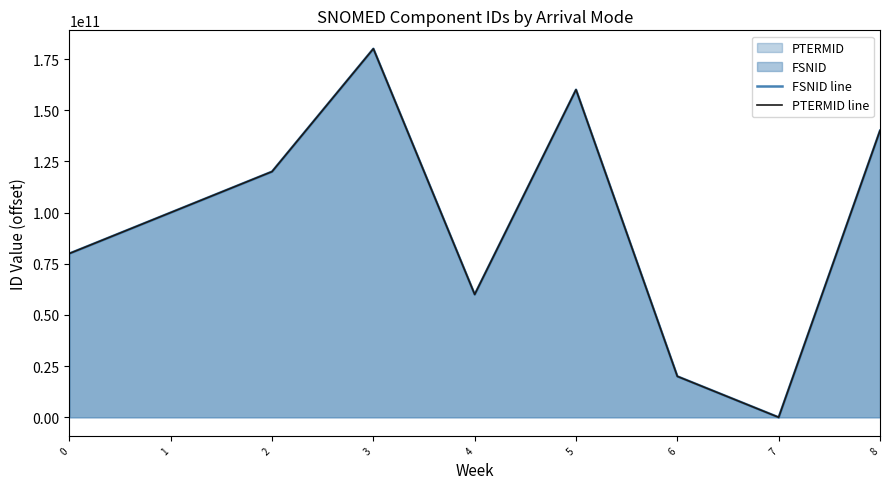

Is it true that FSNID line equals 160000000002 at 5?

True